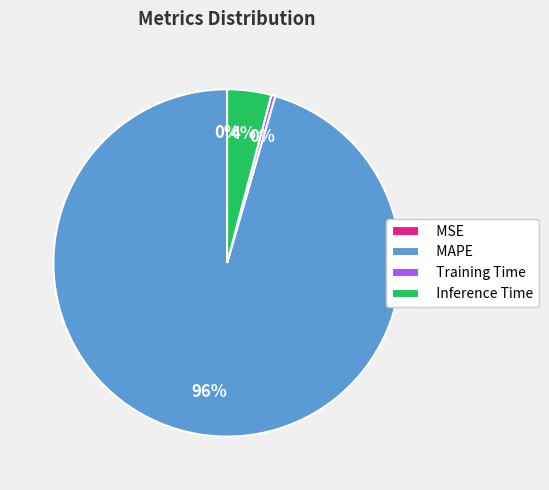

Which category accounts for the majority?

MAPE